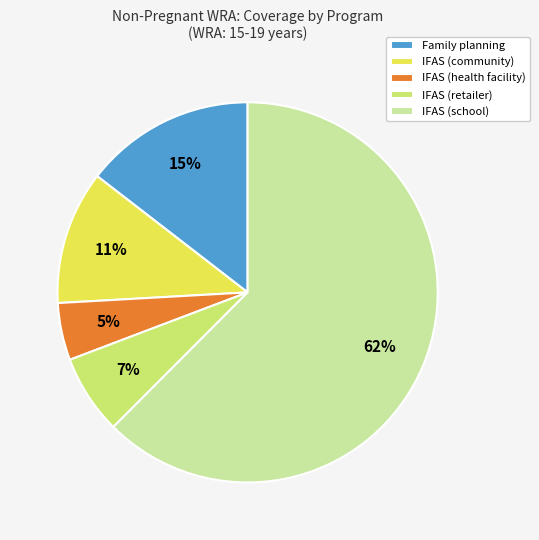

Is the sum of IFAS (school) and IFAS (retailer) greater than half?

Yes